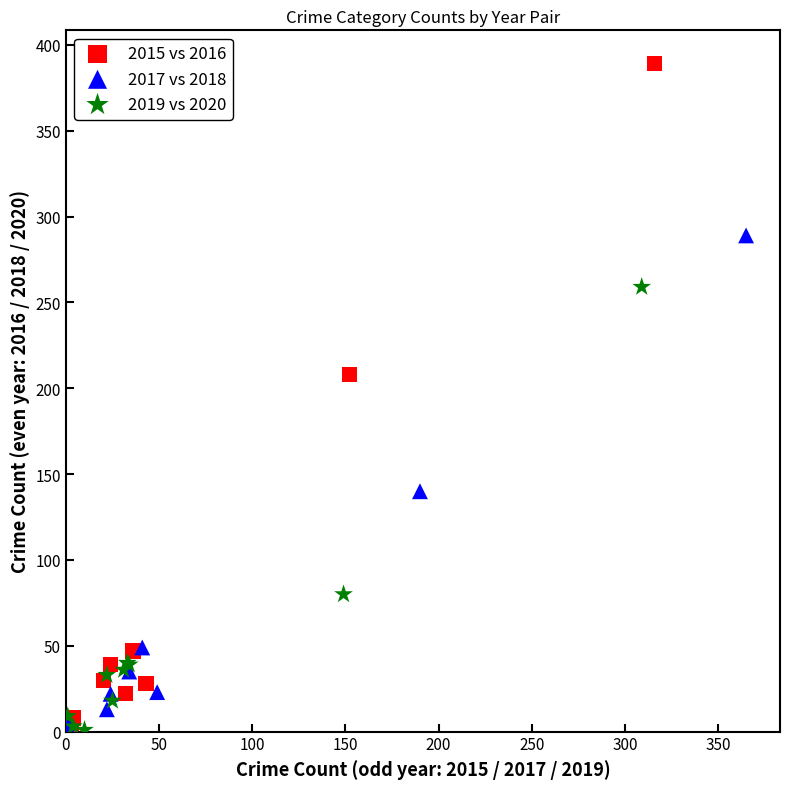

Which series has the widest spread of Y values?

2015 vs 2016